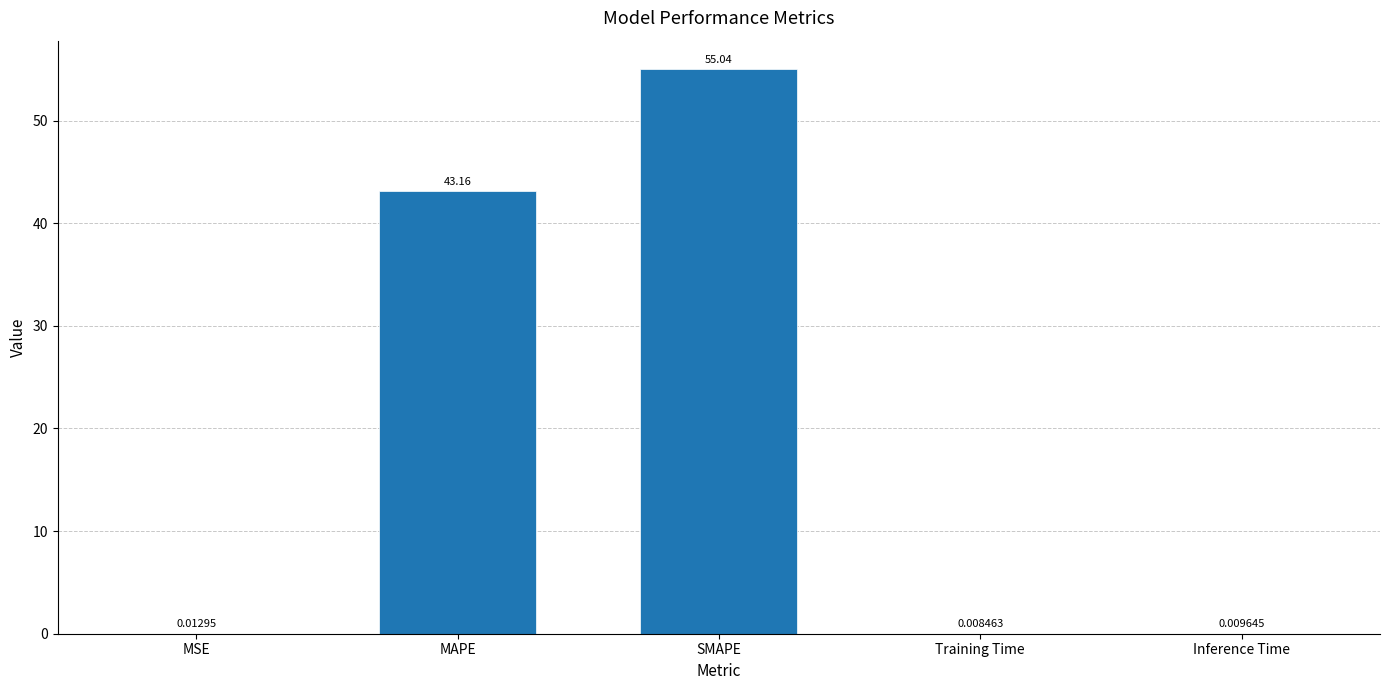

Between Training Time and SMAPE, which is larger?

SMAPE